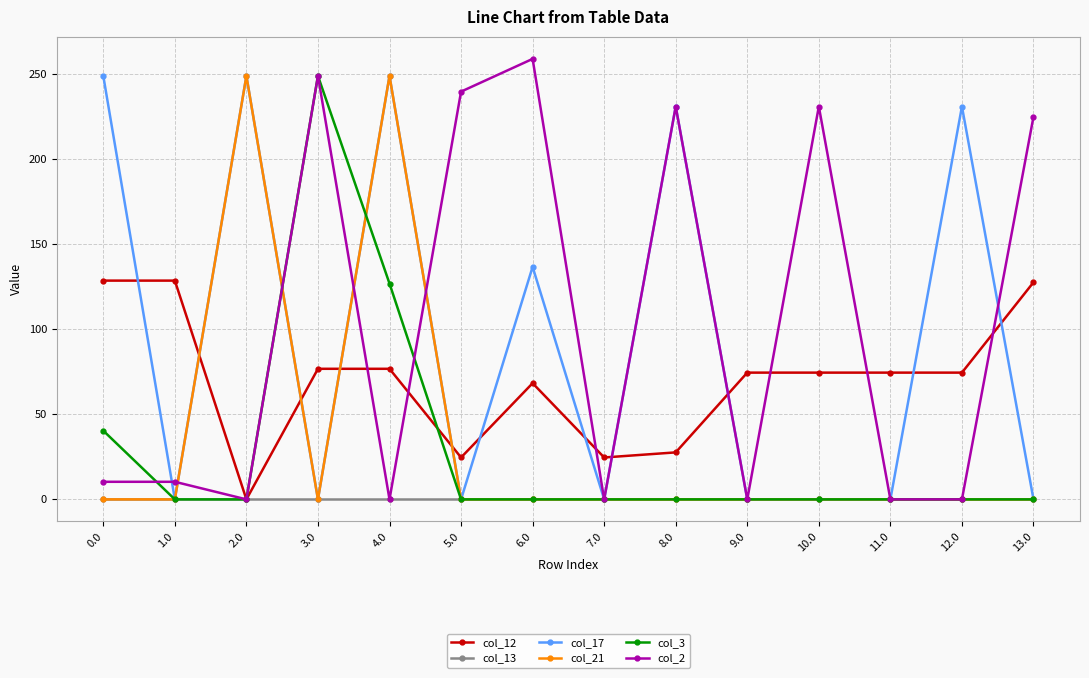

What is the total value across all series at 13.0?

352.6